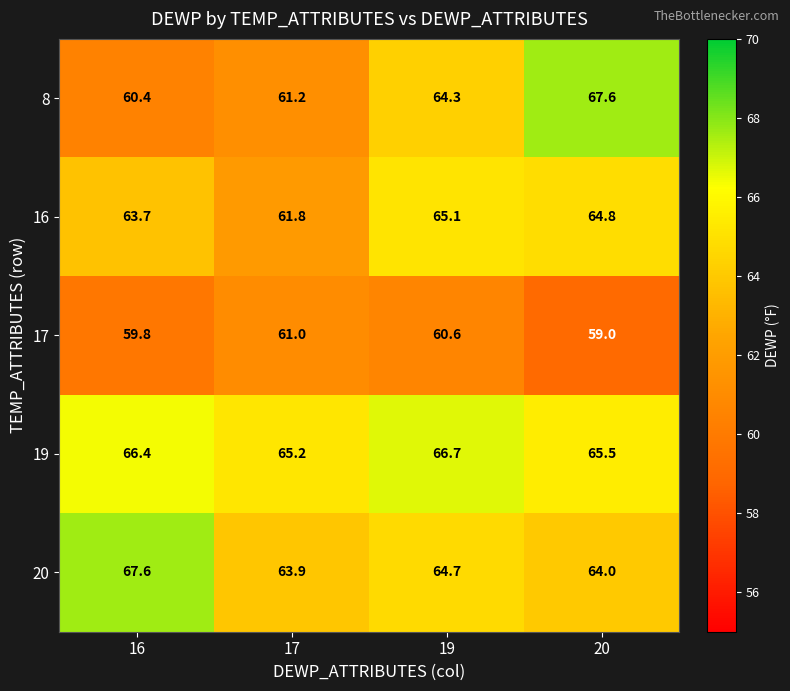

True or false: 8 has a value of 64.3 at 19.

True